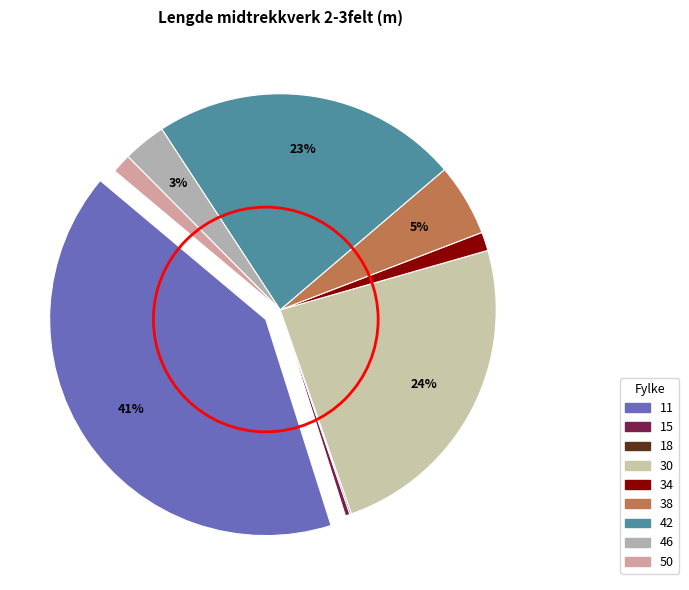

To the nearest percent, what is the difference between the largest and smallest slice percentages?

41%